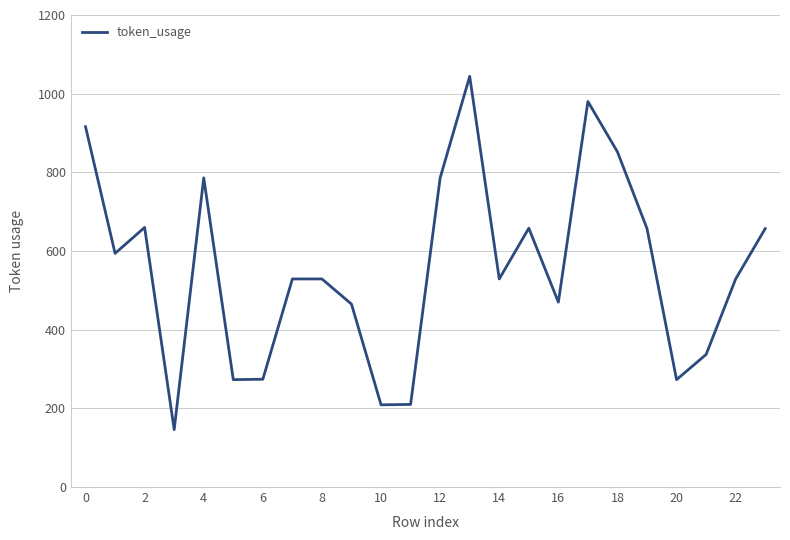

What is the maximum value shown in the chart?

1044